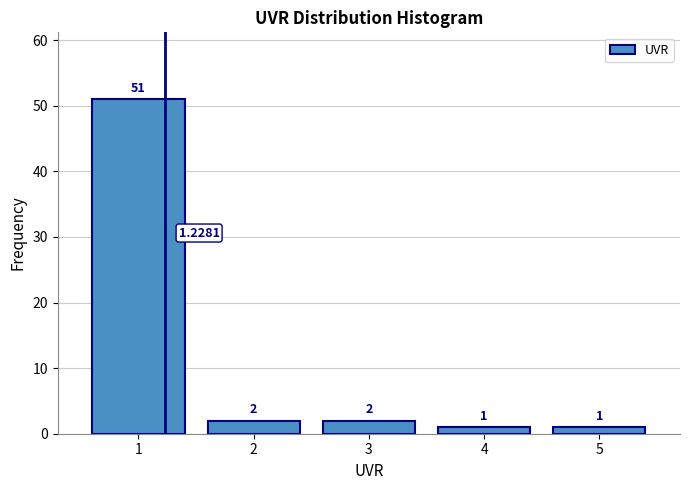

What is the height of the bar covering 2.5 to 3.5 on the x-axis?

2.0000